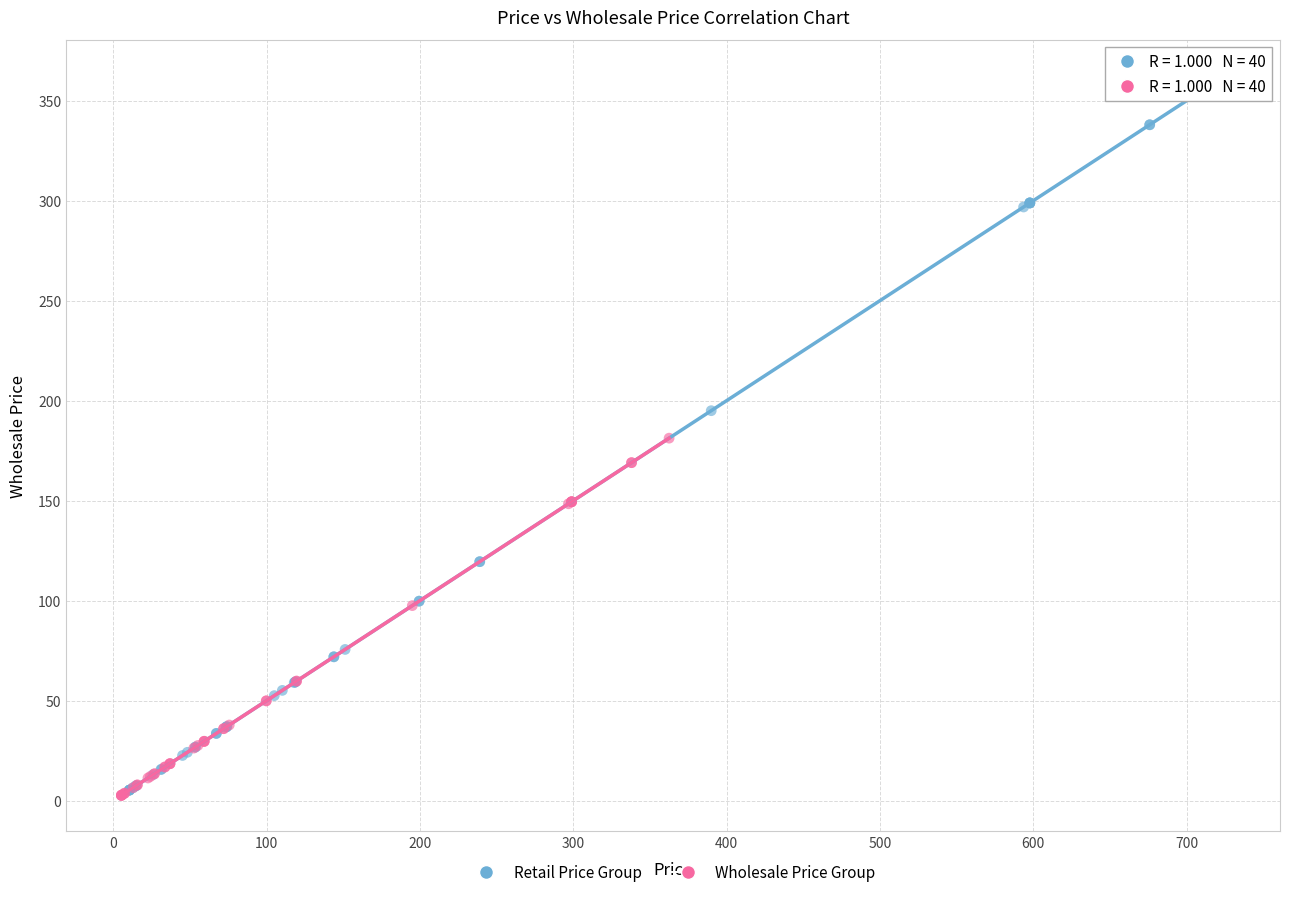

Which series contains the highest Y value?

Retail Price Group